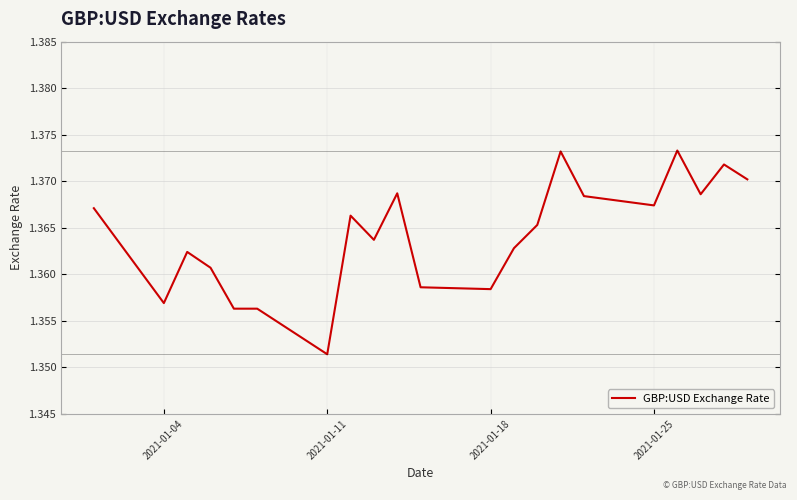

Where is the data nearest to the value 1?

2021-01-11